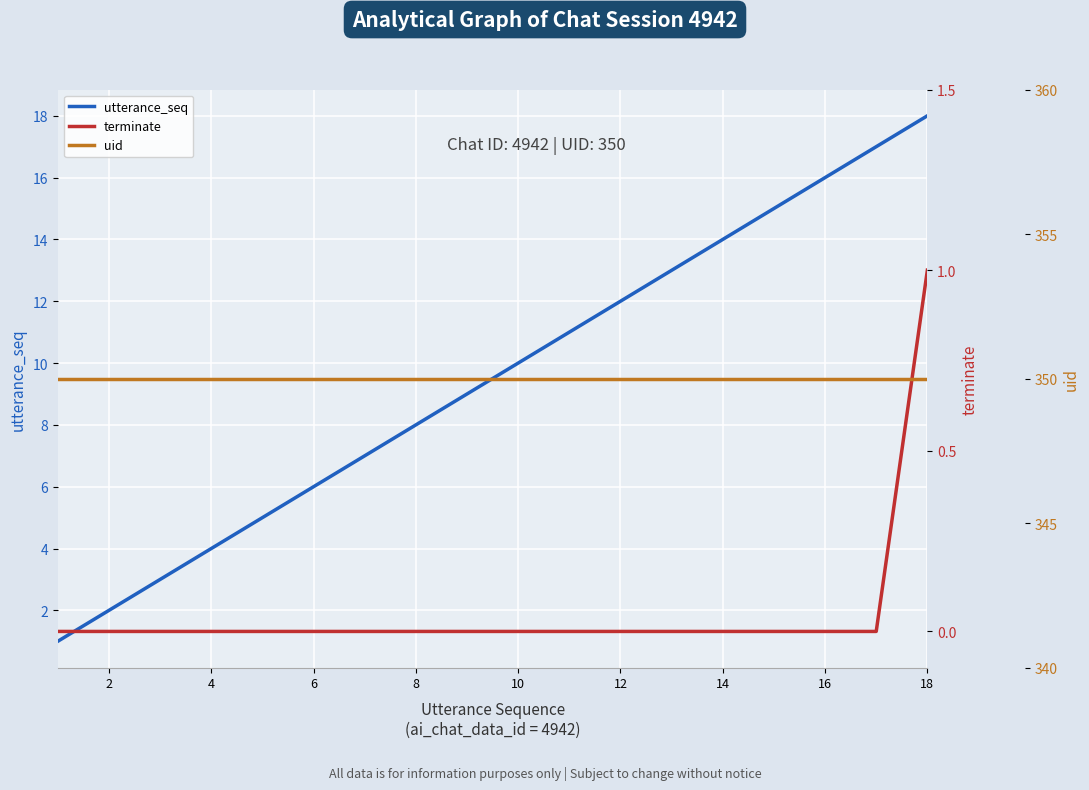

What value does the utterance_seq series have at 18?

18